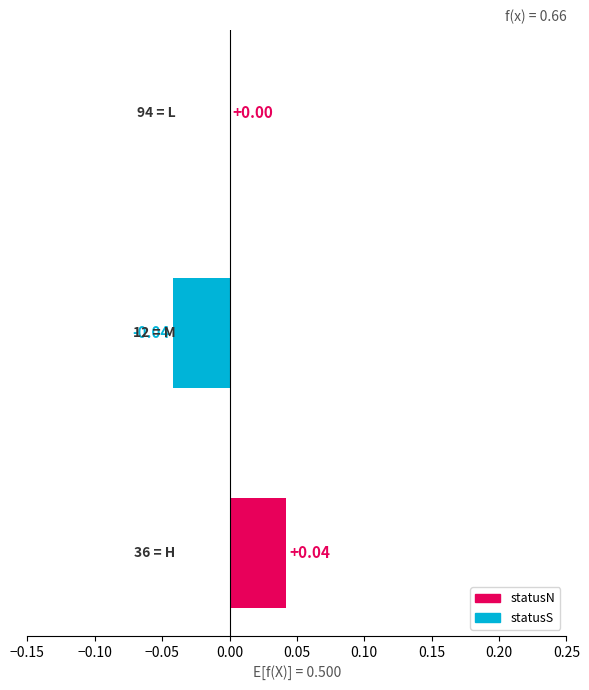

How many series are shown in this chart?

1